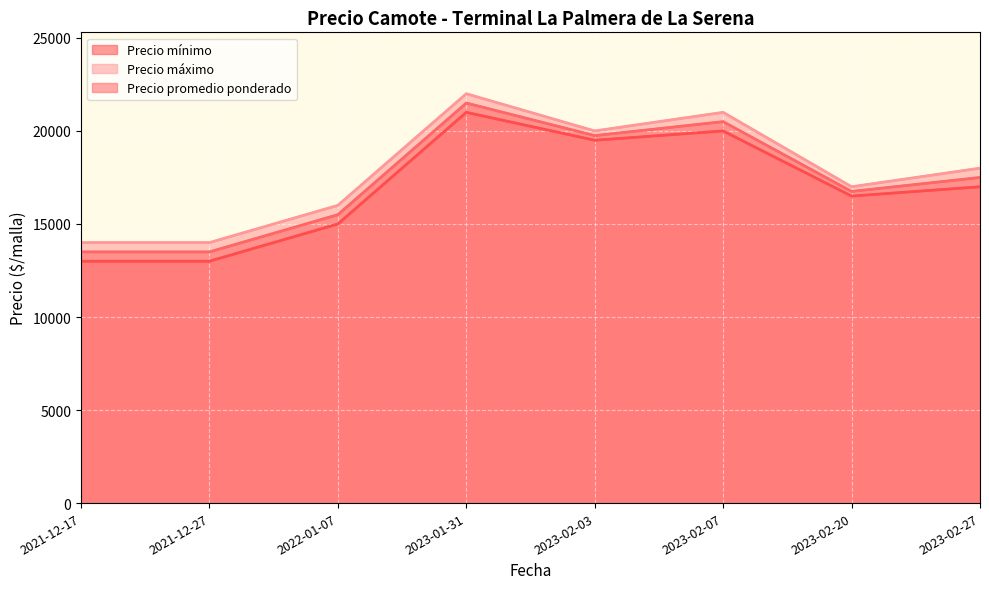

Is it true that Precio promedio ponderado equals 3062 at 2021-12-17?

False